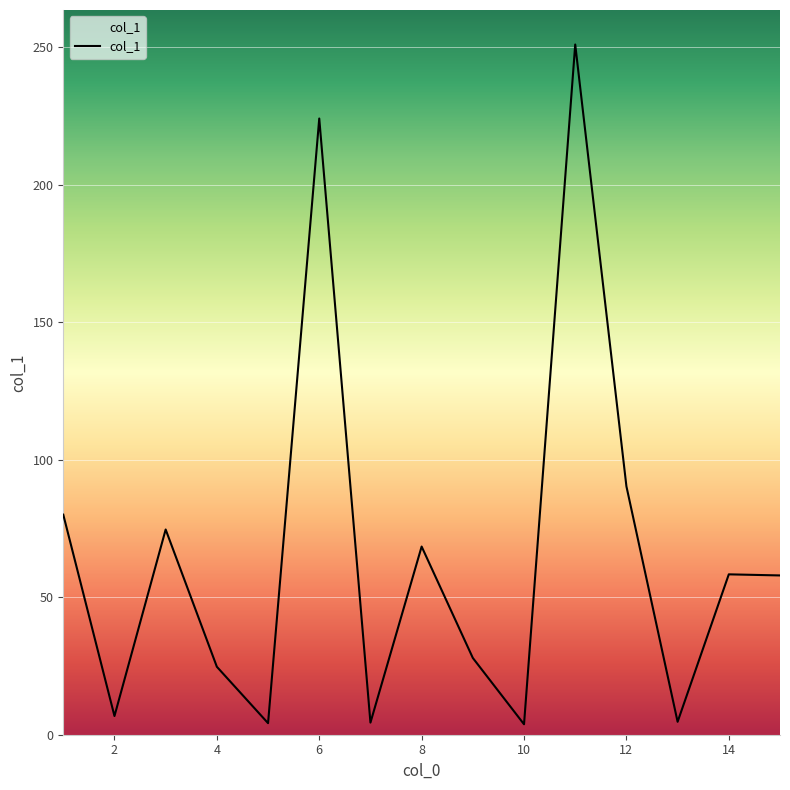

What is the sum of all values?

980.9